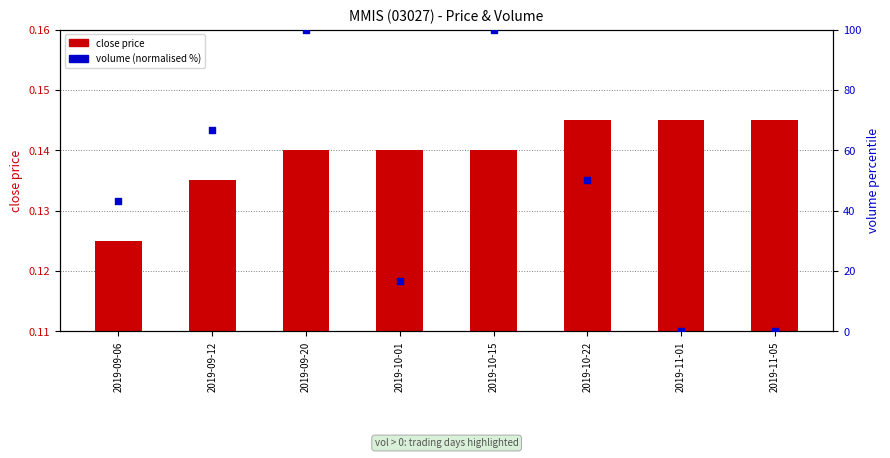

What is the total value across all series at 2019-10-15?

100.0